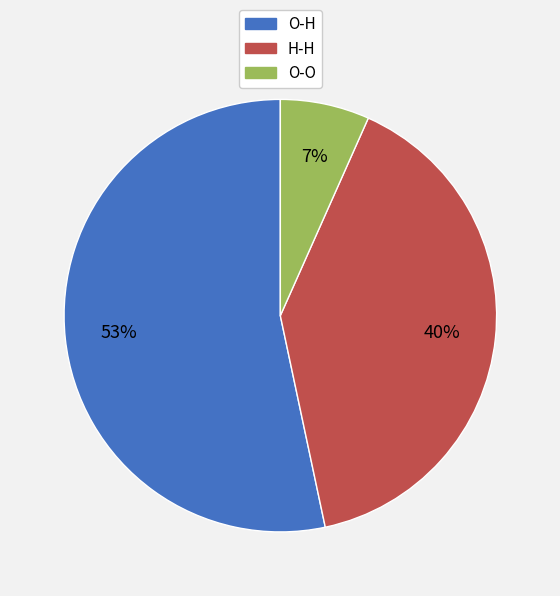

Does O-H represent more than half of the total?

Yes